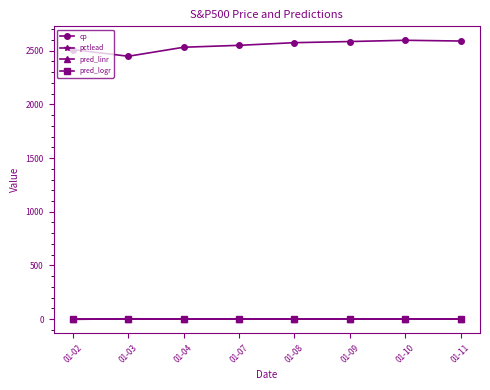

What is the minimum value for pctlead?

-2.5